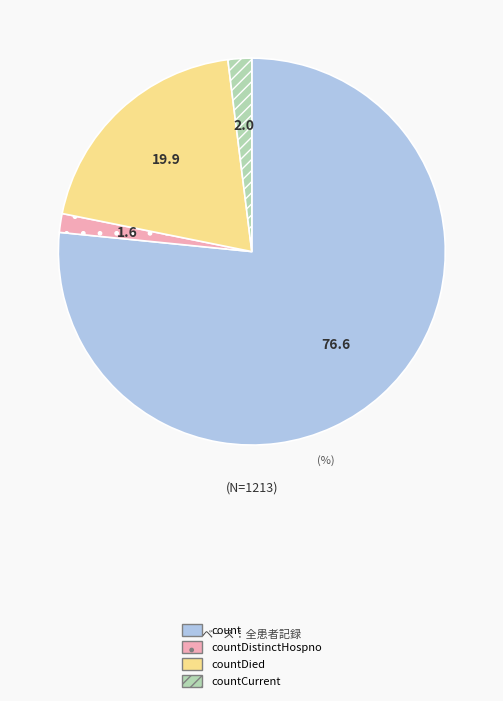

Is there a majority slice in this chart?

Yes